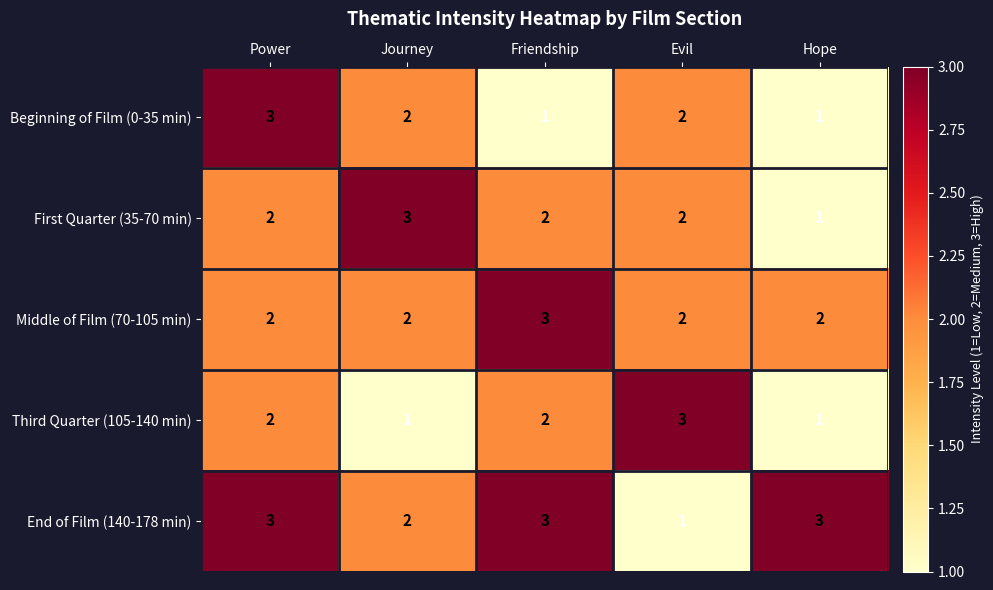

Which series has the largest total across all categories?

End of Film (140-178 min)